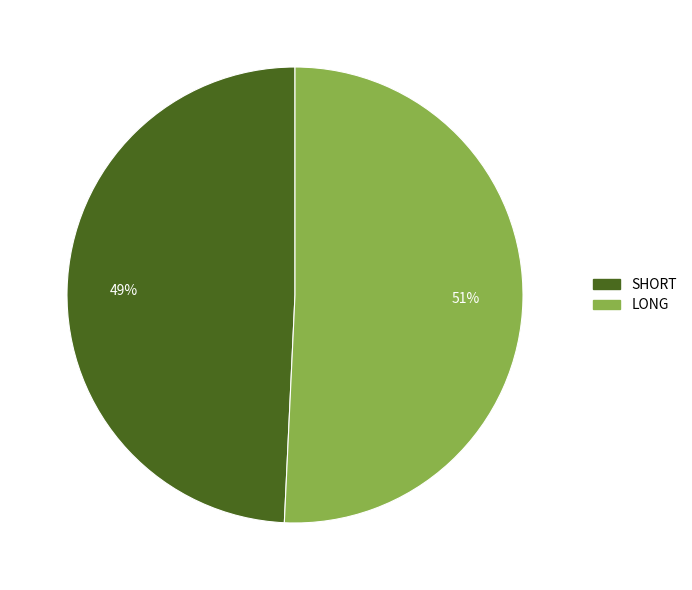

To the nearest percent, what percentage of the pie is SHORT?

49%